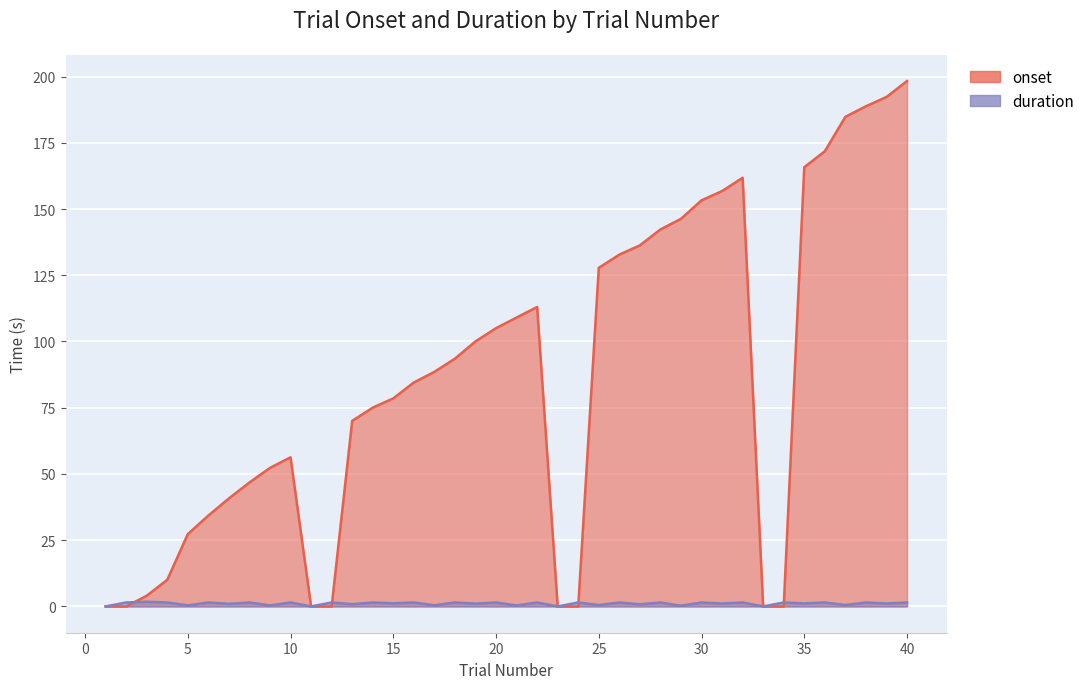

What is the sum of the duration values at 21 and 18?

1.9